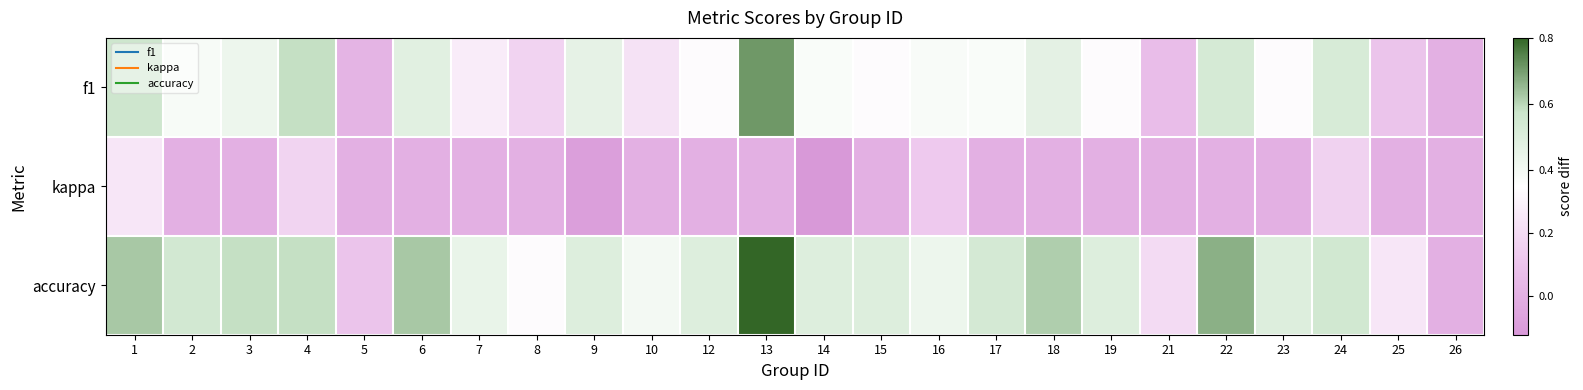

What is the difference between the highest and lowest values at 13?

0.8